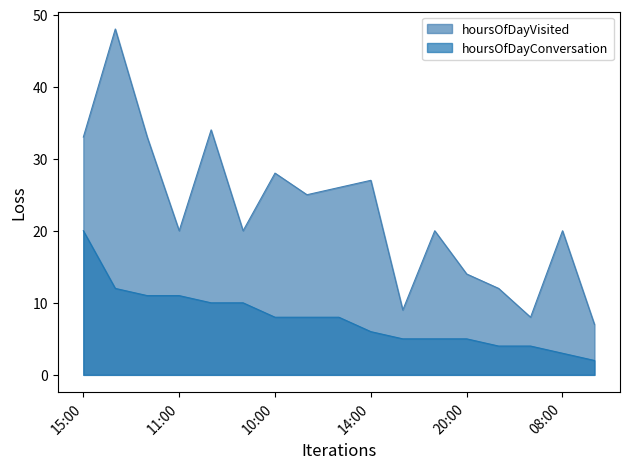

What is the total value across all series at 07:00?

25